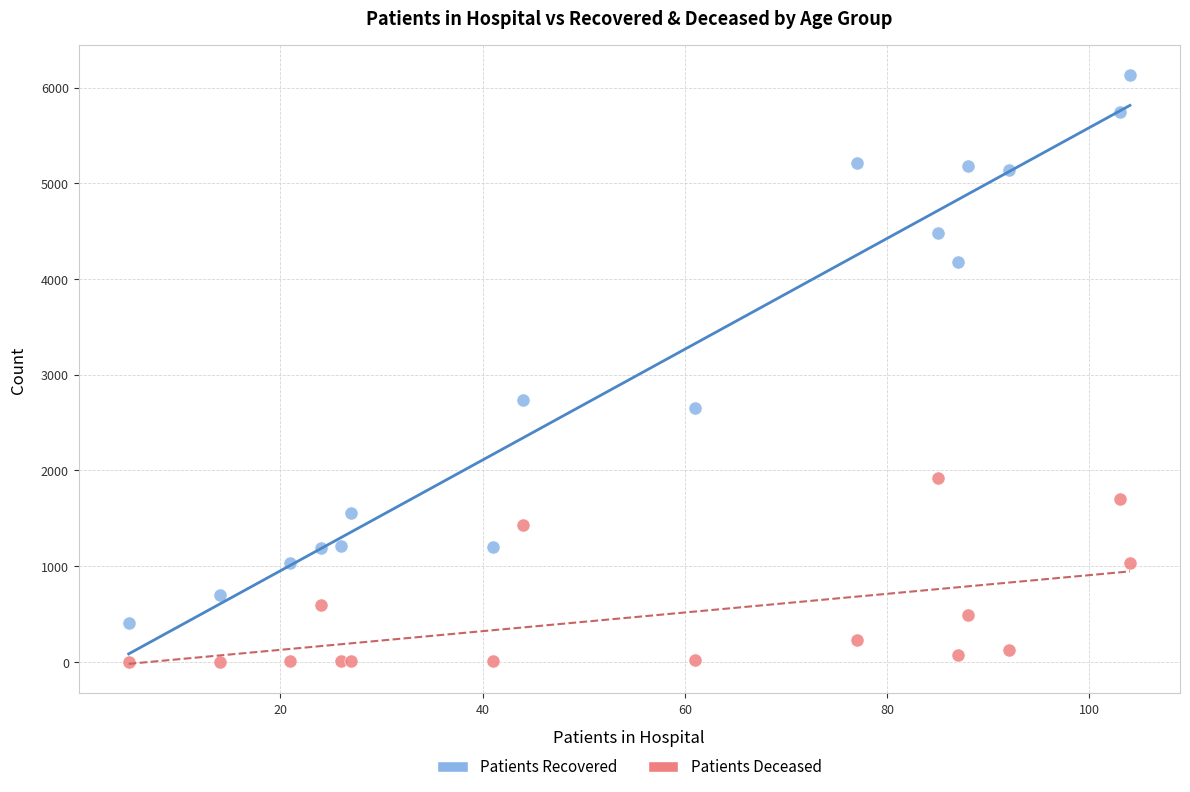

Which series has the widest spread of Y values?

Patients Recovered